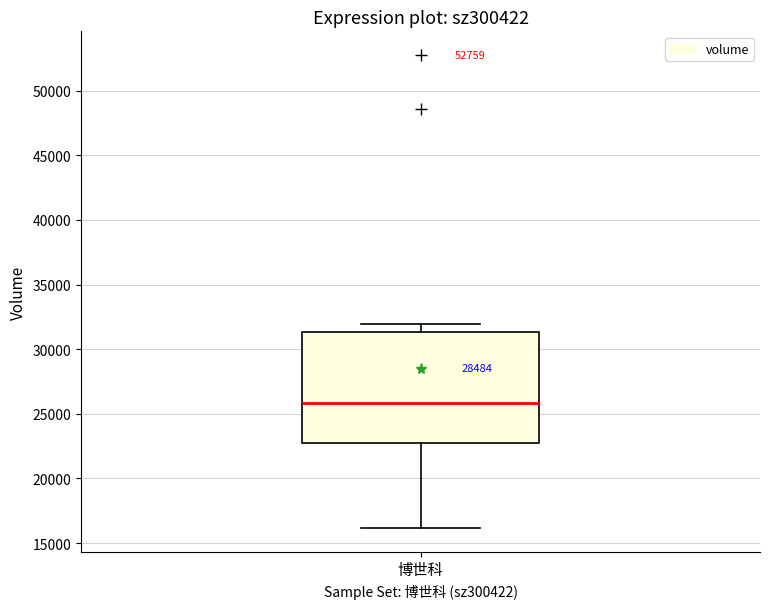

Read this box plot against the y-axis: the position of the median line, the range covered by the box, and the ends of both whiskers. The values are not printed on the chart, so give them approximately, as read against the axis.

median 26000, box 22500 to 31500, whiskers 16000 to 32000